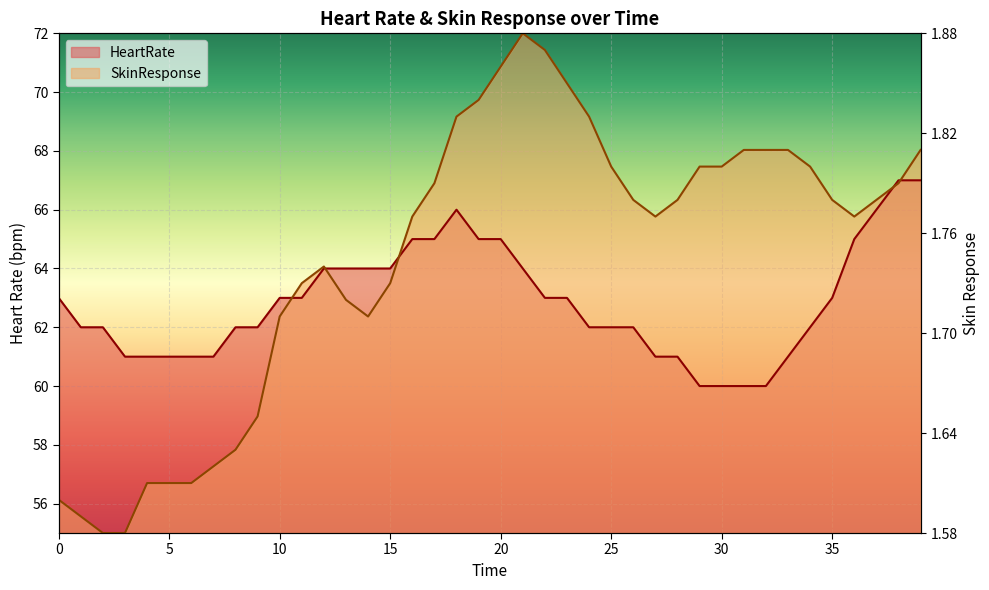

How many values in the HeartRate series are below 63?

20